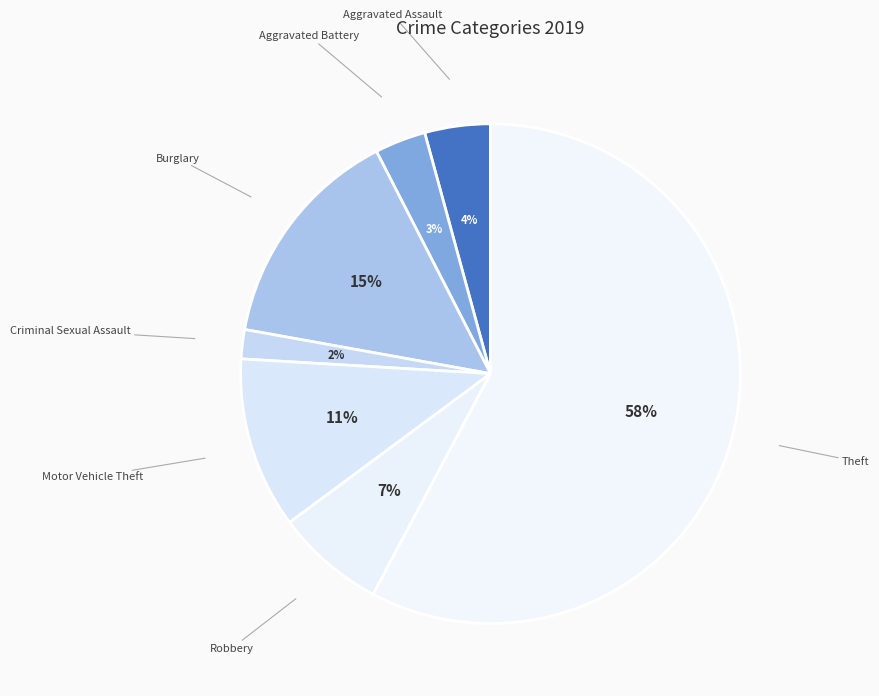

Count the number of slices in the pie.

7